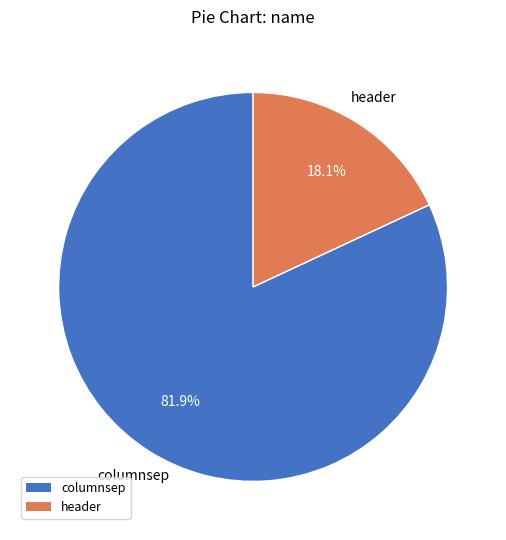

The header slice represents 10% of the pie. True or false?

False